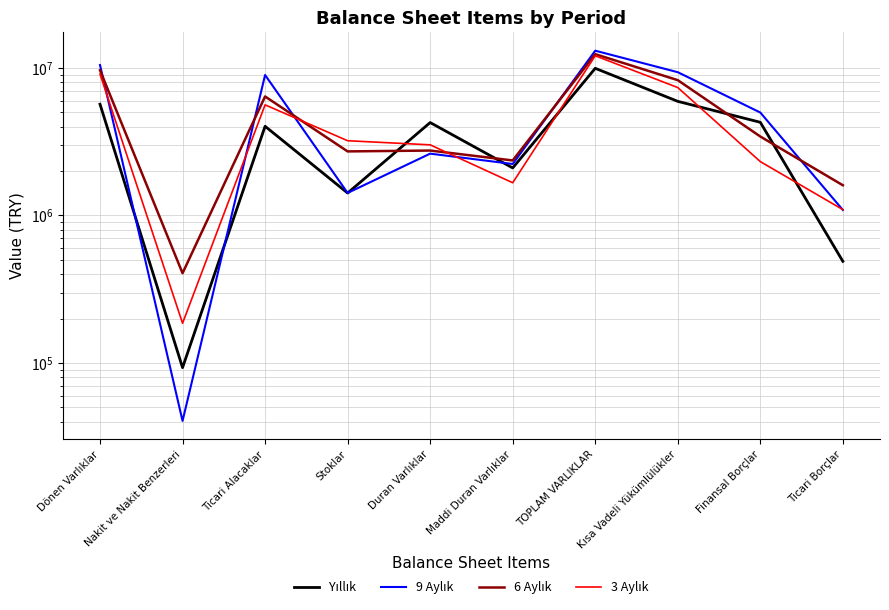

At how many categories does at least one series exceed 2161530?

8